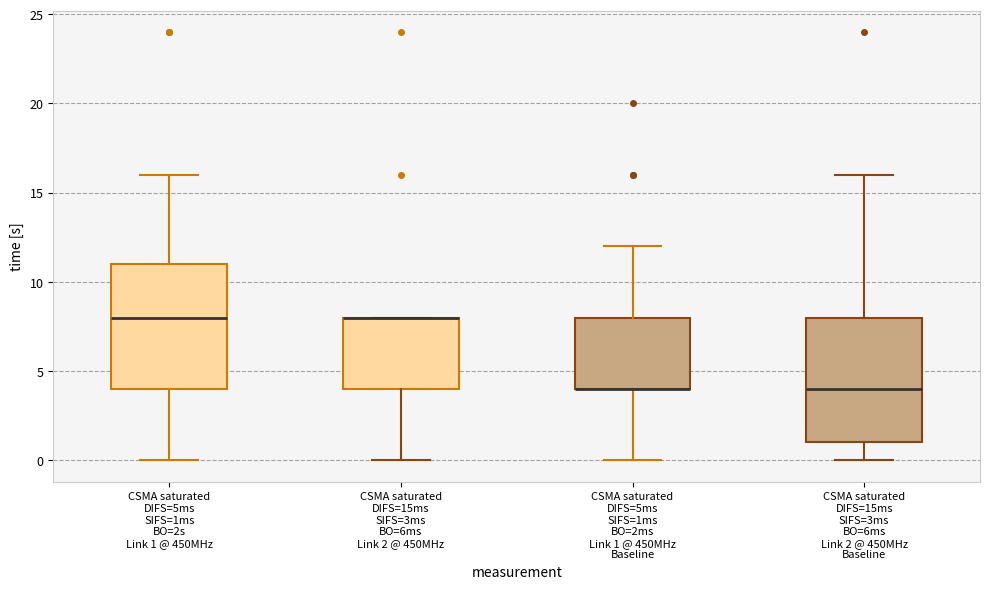

Reading left to right, read every box against the y-axis: the position of its median line, the range the box covers, and the ends of its whiskers. The values are not printed on the chart, so give them approximately, as read against the axis.

CSMA saturated DIFS=5ms SIFS=1ms BO=2s Link 1 @ 450MHz: median 8, box 4 to 11, whiskers 0 to 16
CSMA saturated DIFS=15ms SIFS=3ms BO=6ms Link 2 @ 450MHz: median 8 (drawn on the box's upper edge), box 4 to 8, whiskers 0 to 8
CSMA saturated DIFS=5ms SIFS=1ms BO=2ms Link 1 @ 450MHz Baseline: median 4 (drawn on the box's lower edge), box 4 to 8, whiskers 0 to 12
CSMA saturated DIFS=15ms SIFS=3ms BO=6ms Link 2 @ 450MHz Baseline: median 4, box 1 to 8, whiskers 0 to 16